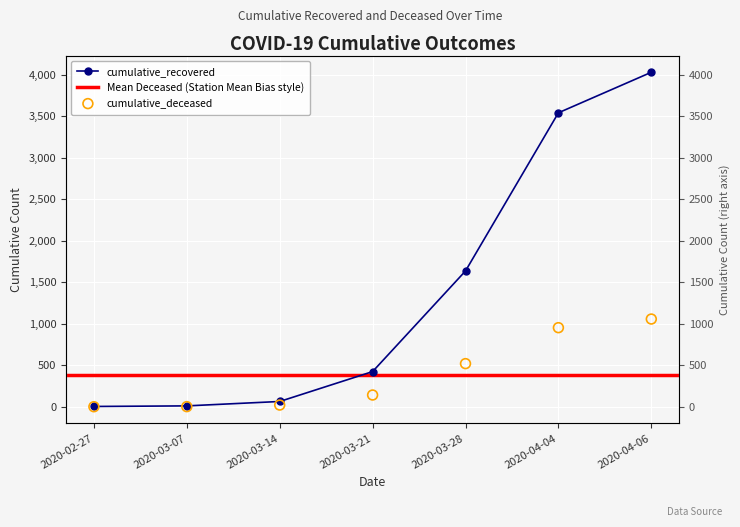

At which category is the sum across all series the highest?

2020-04-06